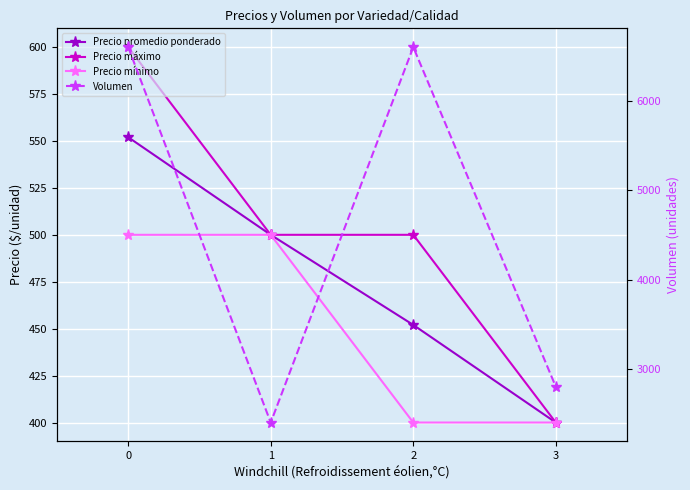

What is the difference between the highest and lowest values at 2?

6200